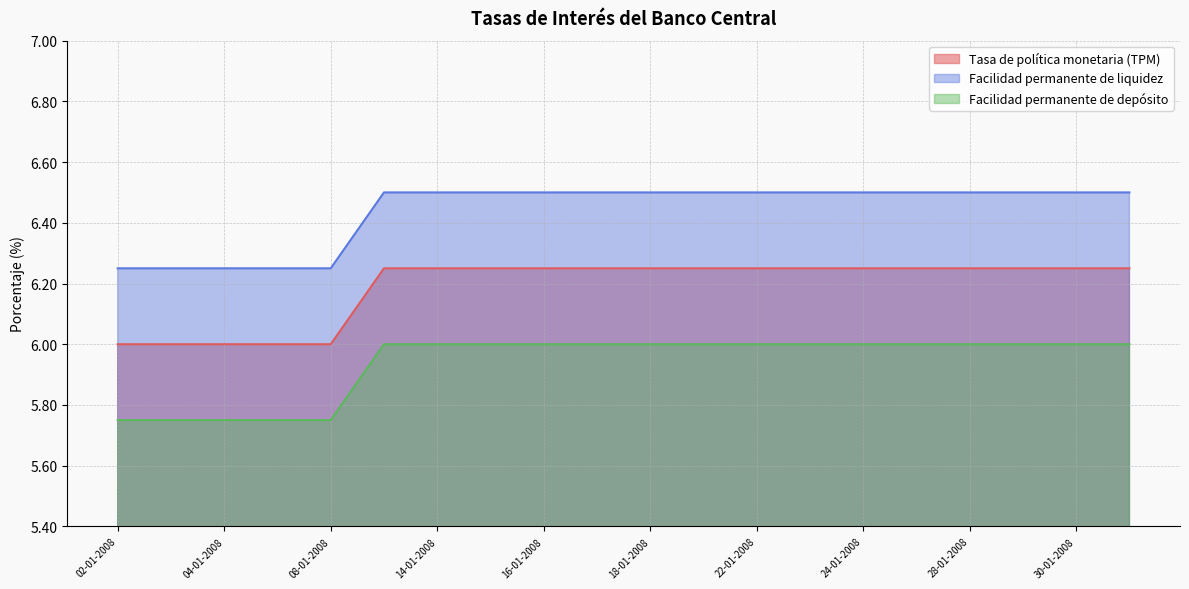

Between 28-01-2008 and 25-01-2008, which is larger?

28-01-2008